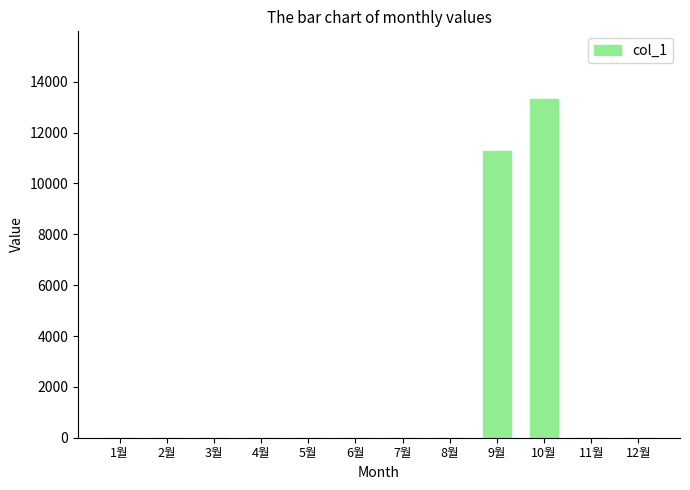

Where is the data nearest to the value 6660?

9월